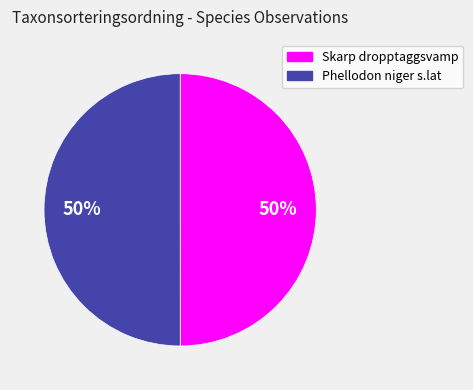

To the nearest percent, what is the combined percentage of Skarp dropptaggsvamp and Phellodon niger s.lat?

100%